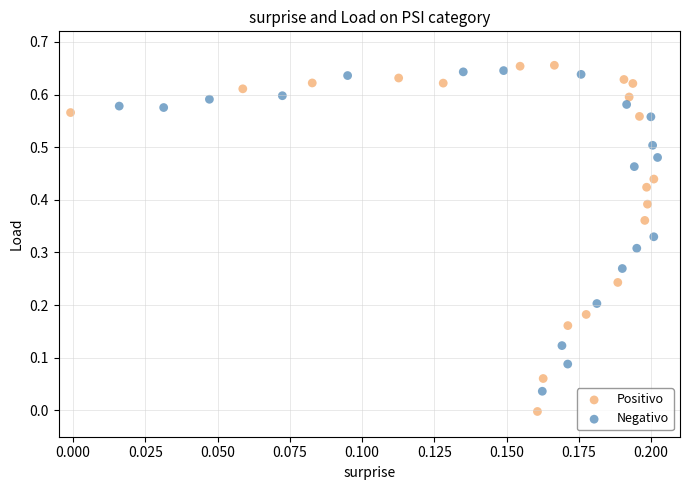

What are all the series names shown in the legend?

Positivo, Negativo